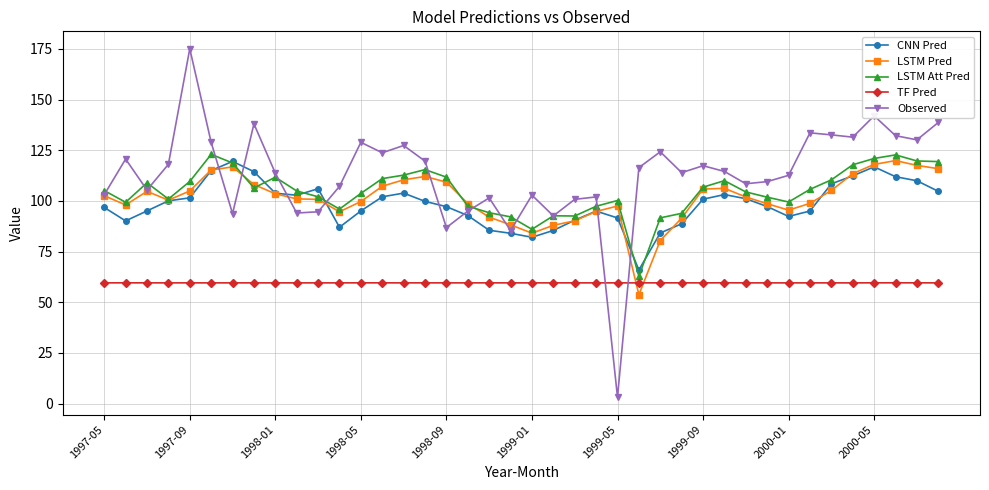

What is the minimum value for TF Pred?

59.6